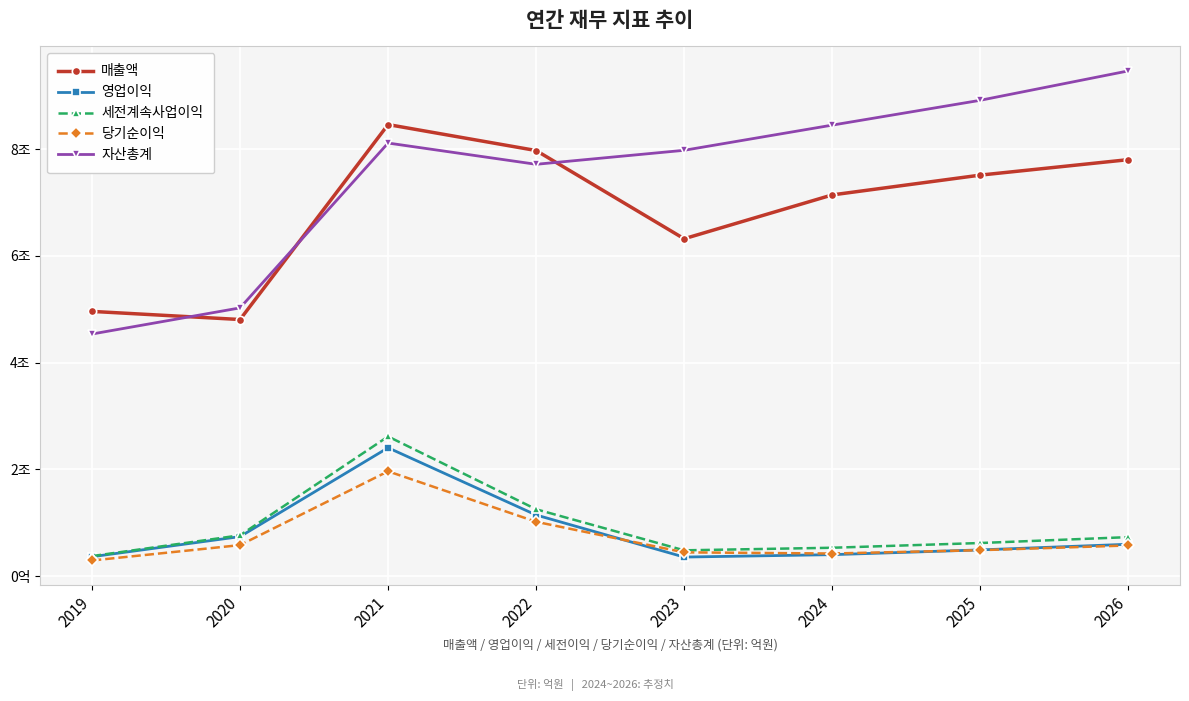

Where is 매출액 nearest to the value 66356?

2023